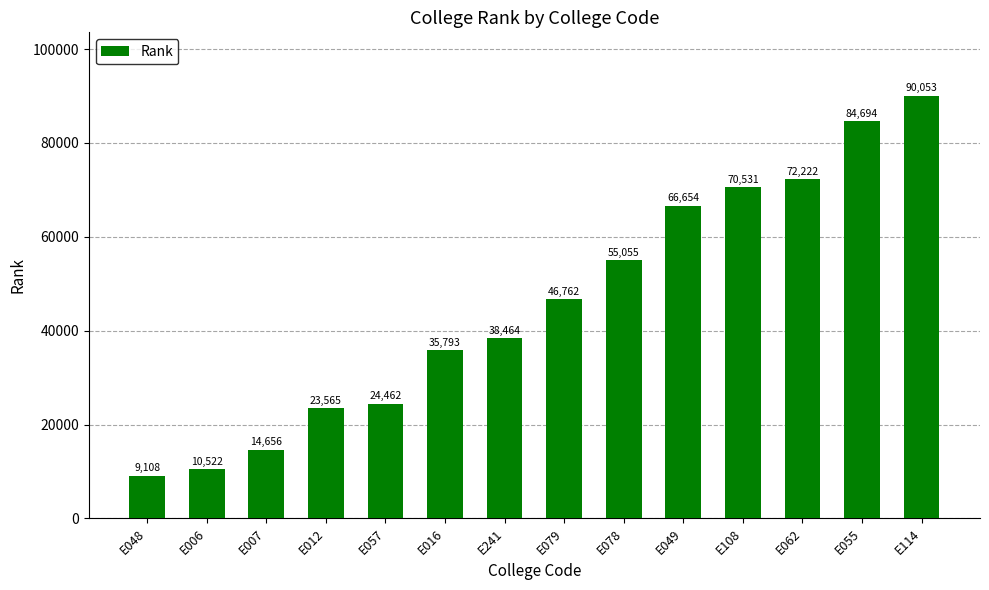

Are the bars horizontal?

No